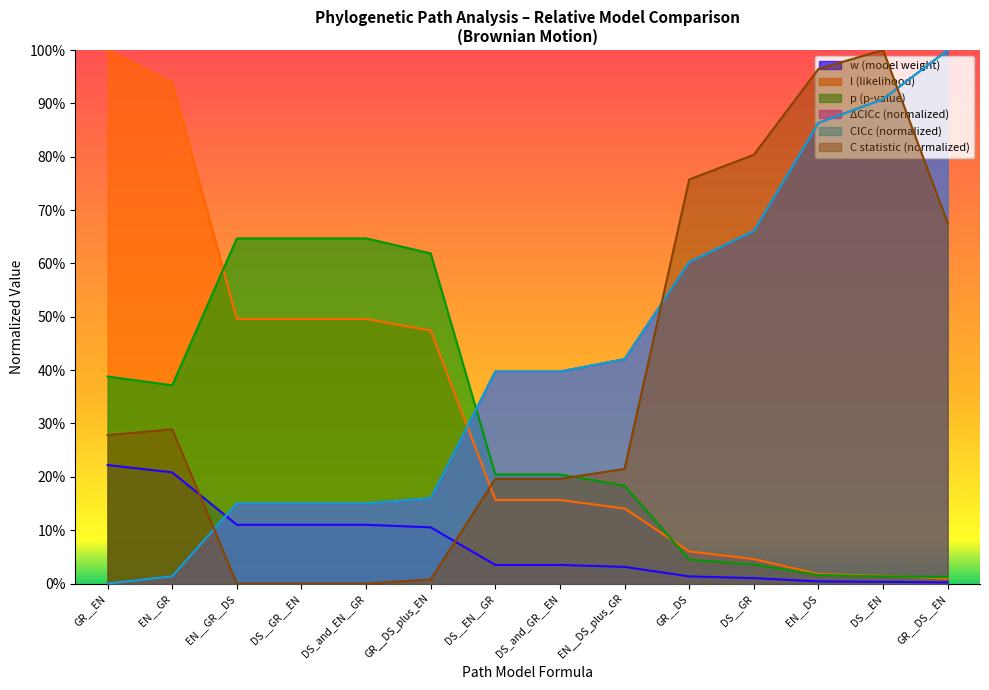

True or false: C has a value of 0.3 at GR__EN.

True